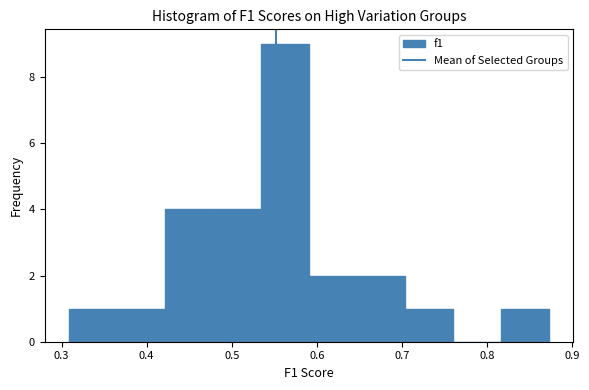

Reading left to right, list every bar in this chart as the range it spans on the x-axis followed by its height. Neither the bar edges nor the heights are printed on the chart, so give them approximately, as read against the axes.

0.31 to 0.36: 1
0.36 to 0.42: 1
0.42 to 0.48: 4
0.48 to 0.53: 4
0.53 to 0.59: 9
0.59 to 0.65: 2
0.65 to 0.70: 2
0.70 to 0.76: 1
0.76 to 0.82: 0
0.82 to 0.87: 1